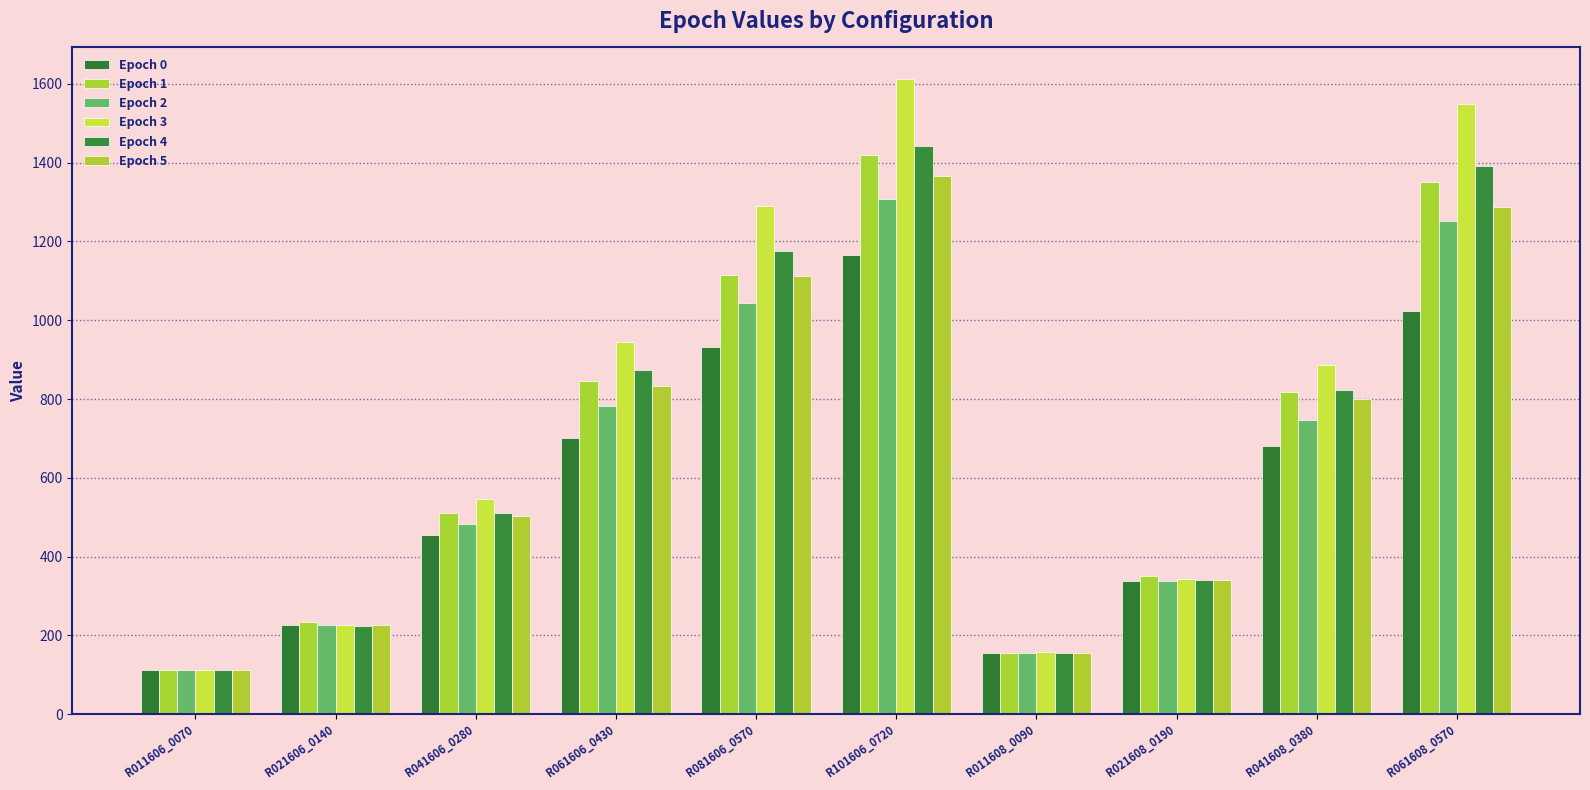

At which label does Epoch 4 first exceed 824?

R061606_0430